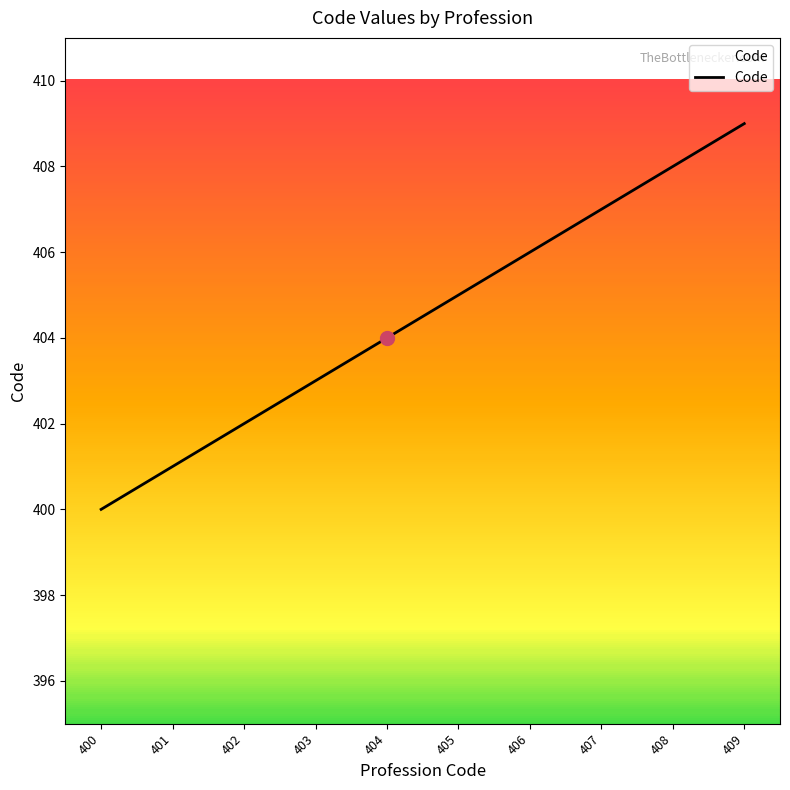

What is the difference between the values at 402 and 400?

2